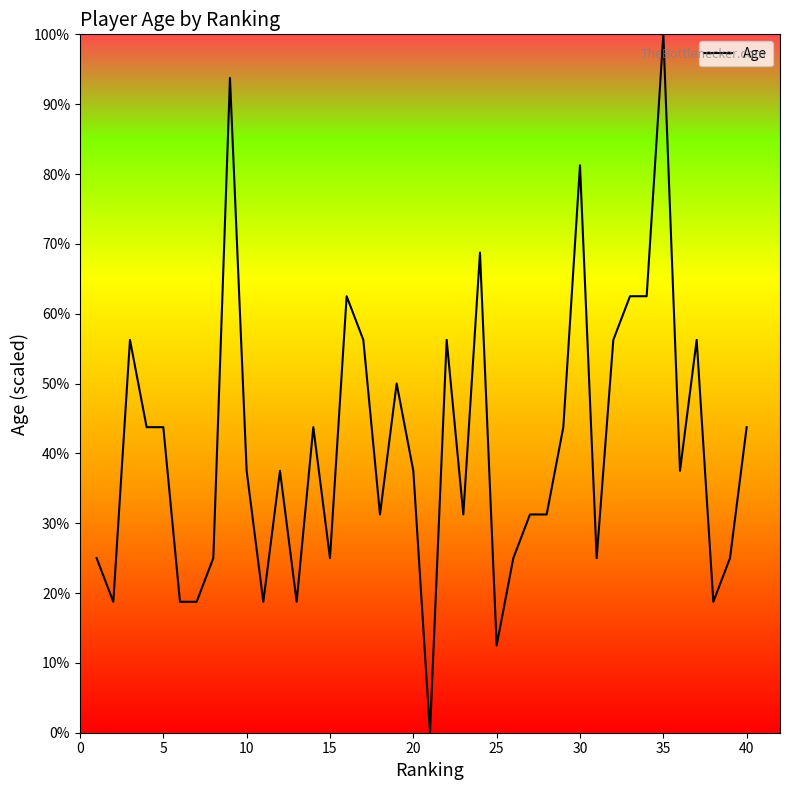

What is the maximum value shown in the chart?

100.0